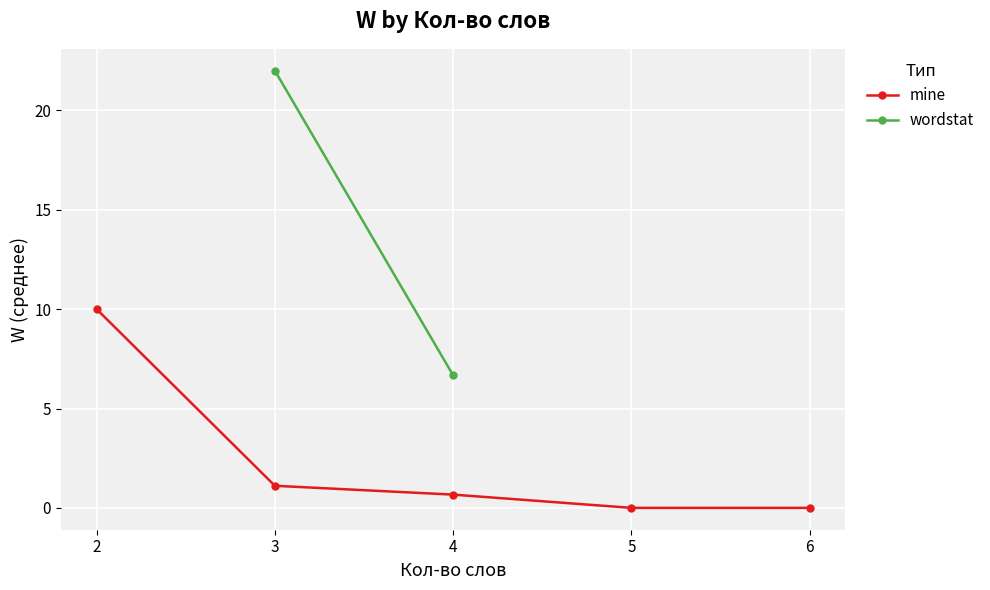

True or false: mine and wordstat cross at least once.

False